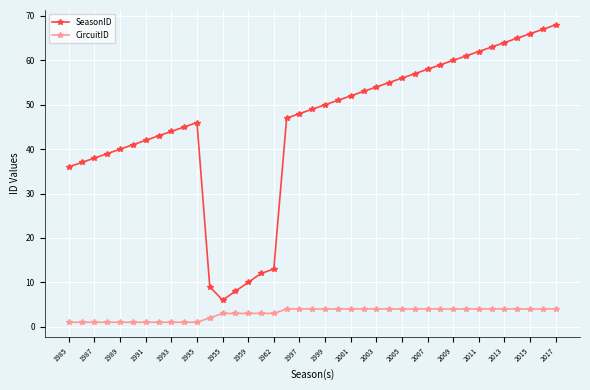

How many interior local peaks does the SeasonID series have?

1